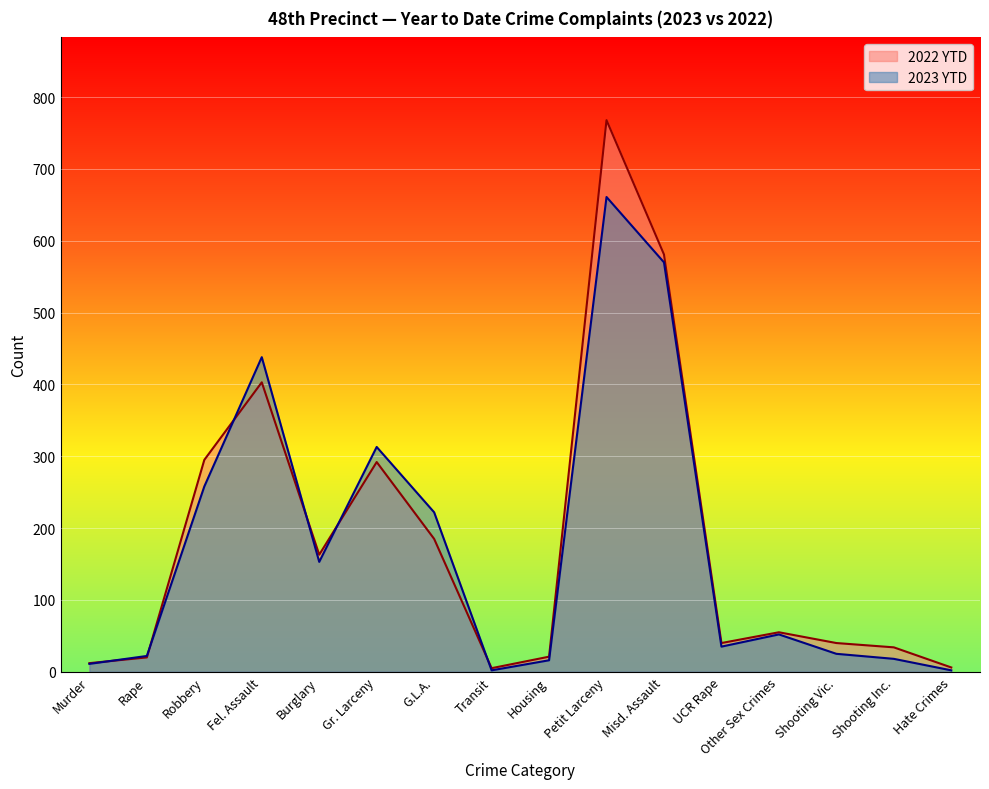

At which category does 2023 YTD reach its first local valley?

Burglary